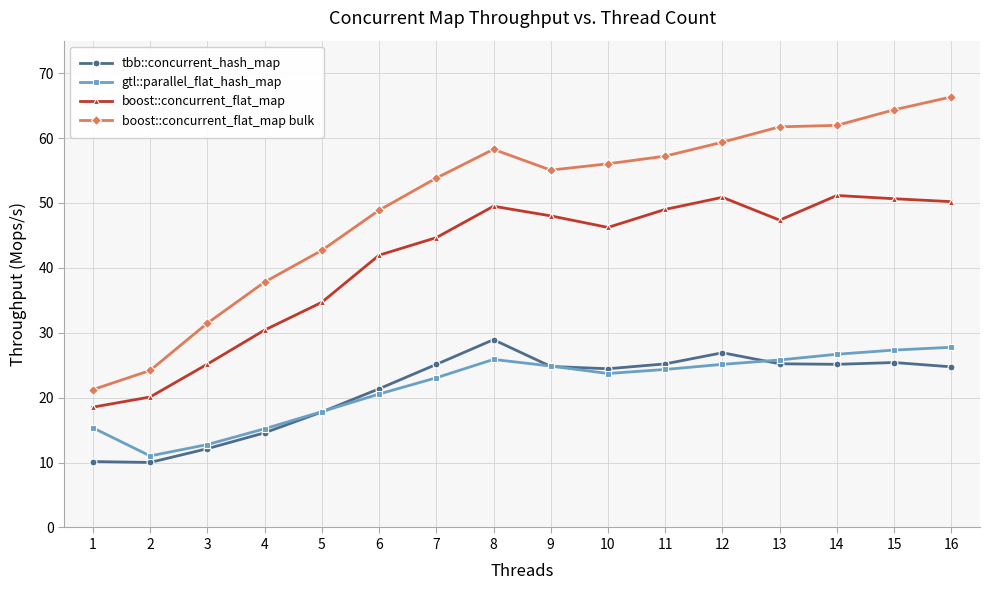

At which label does boost::concurrent_flat_map first exceed 47?

8